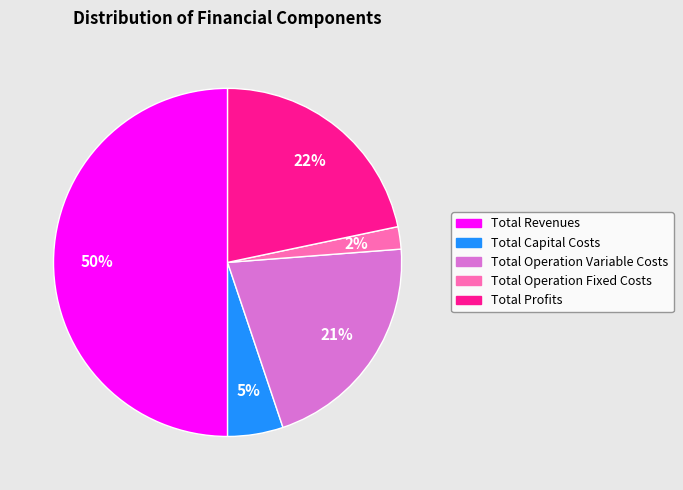

To the nearest percent, what portion does Total Profits represent?

22%